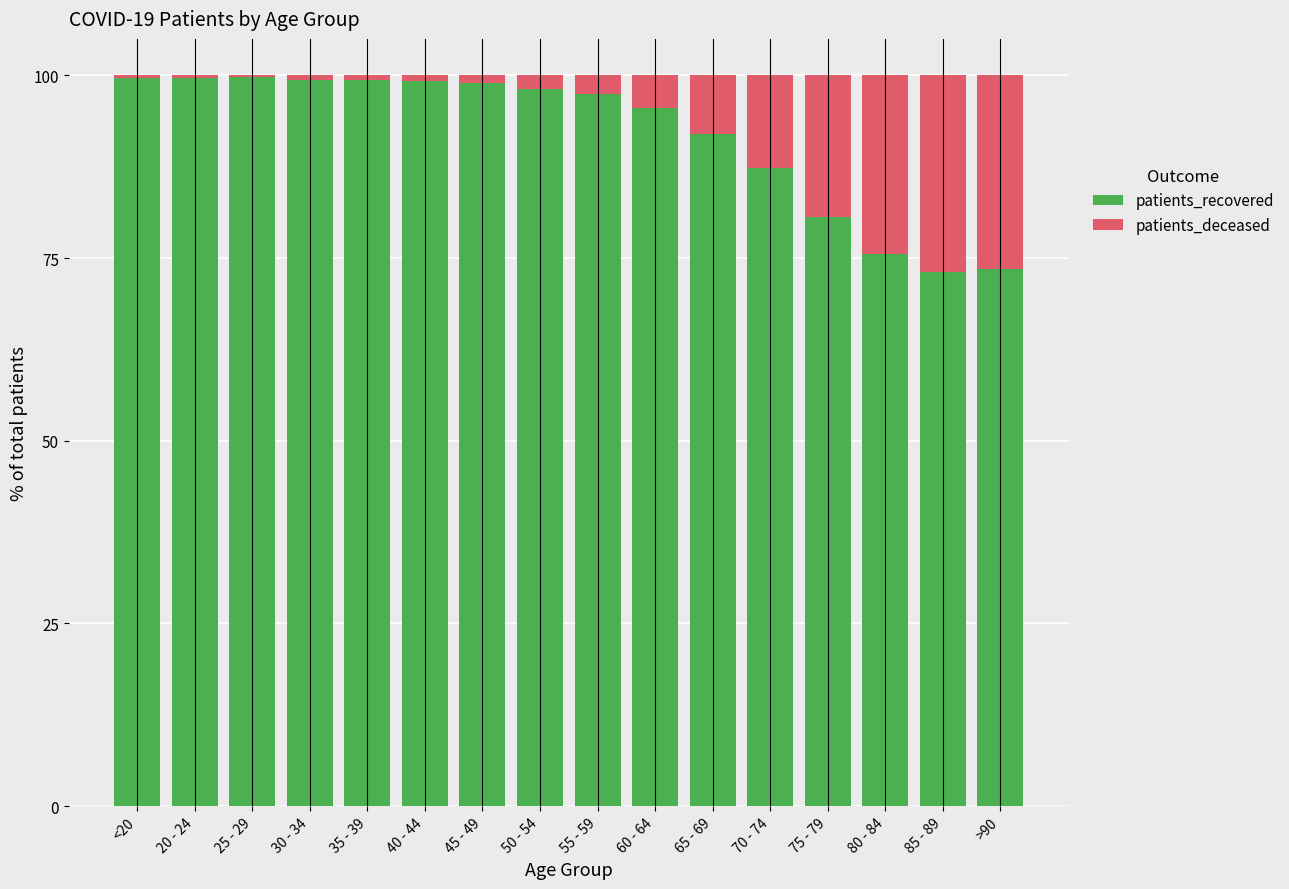

Where is patients_recovered nearest to the value 86?

70 - 74